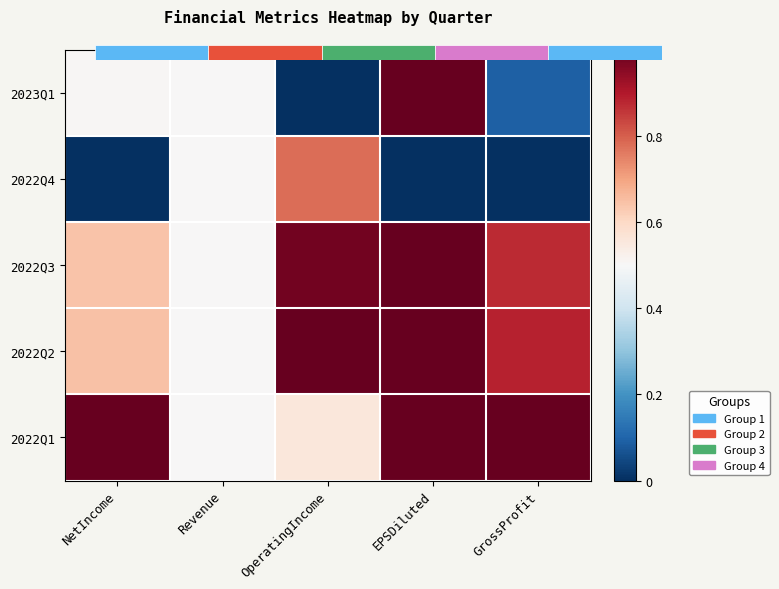

Rank the series at Revenue from highest to lowest value.

2023Q1, 2022Q4, 2022Q3, 2022Q2, 2022Q1